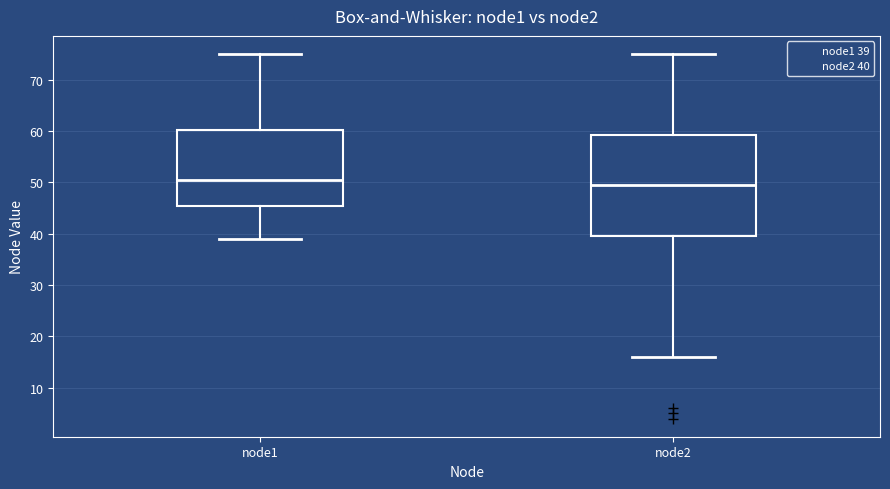

Where does the upper whisker of the box for node2 end on the y-axis? The values are not printed on the chart, so give them approximately, as read against the axis.

75